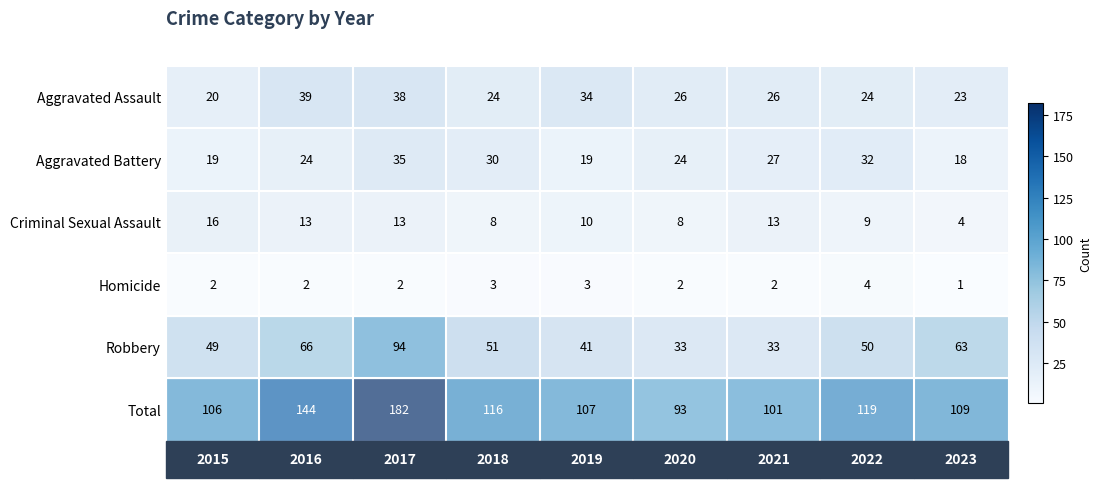

Rank the series by their maximum value, from lowest to highest.

Homicide, Criminal Sexual Assault, Aggravated Battery, Aggravated Assault, Robbery, Total